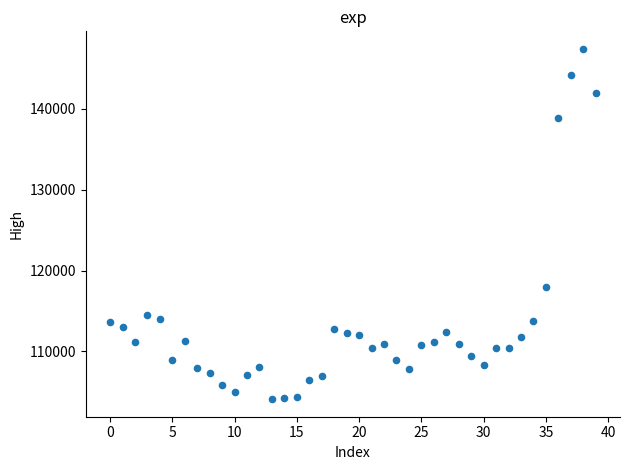

What is the range of Y values (max minus min)?

43300